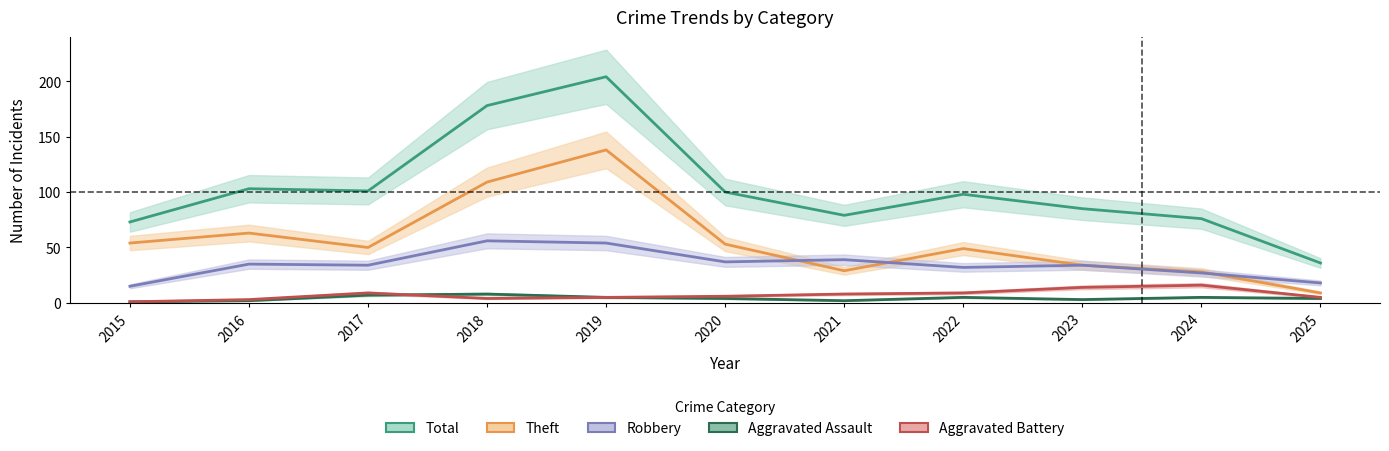

What are all the series names shown in the legend?

Total, Theft, Robbery, Aggravated Assault, Aggravated Battery